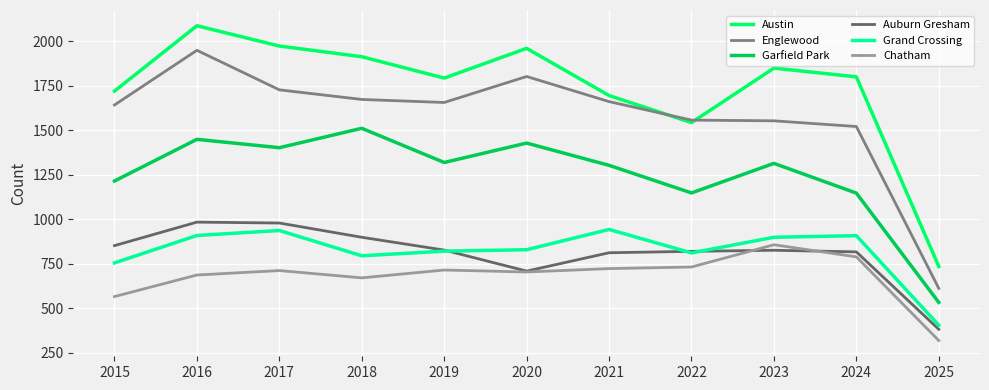

At which category is the sum across all series the highest?

2016